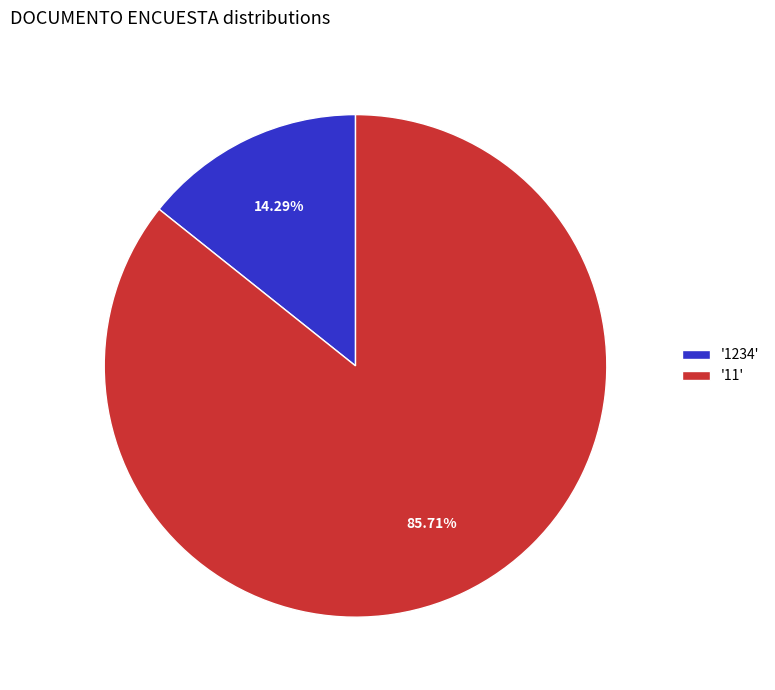

Which slice is the largest?

'11'